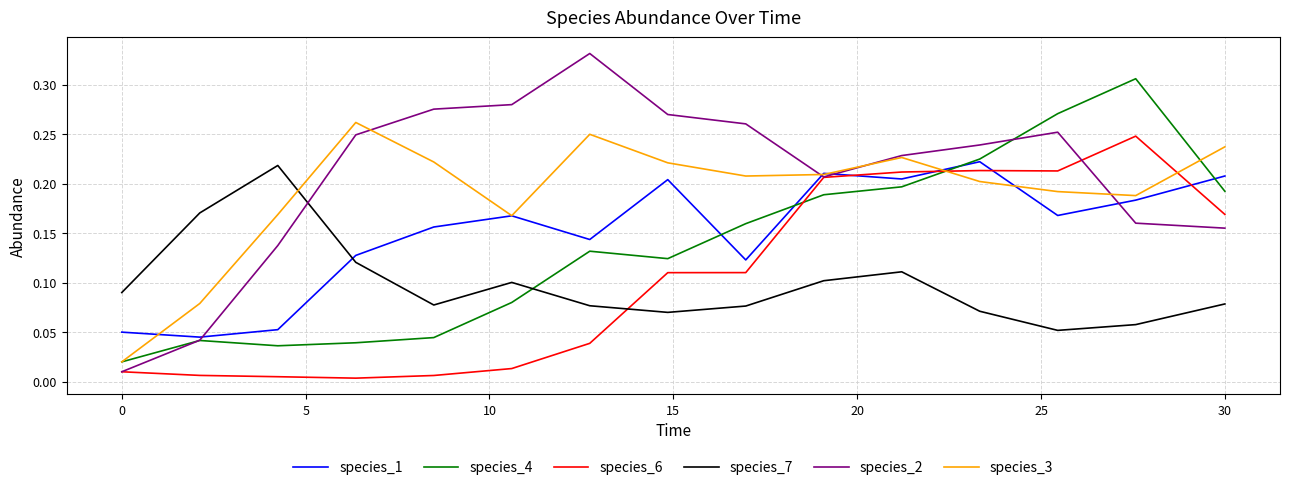

True or false: species_6 and species_1 cross at least once.

True